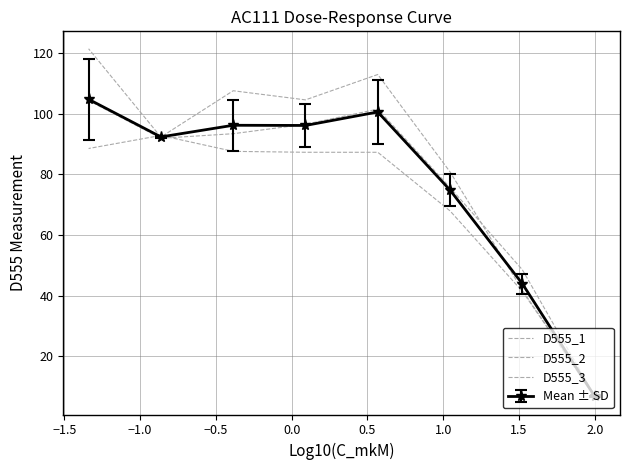

What is the difference between the second highest and minimum values in the D555_3 series?

106.3